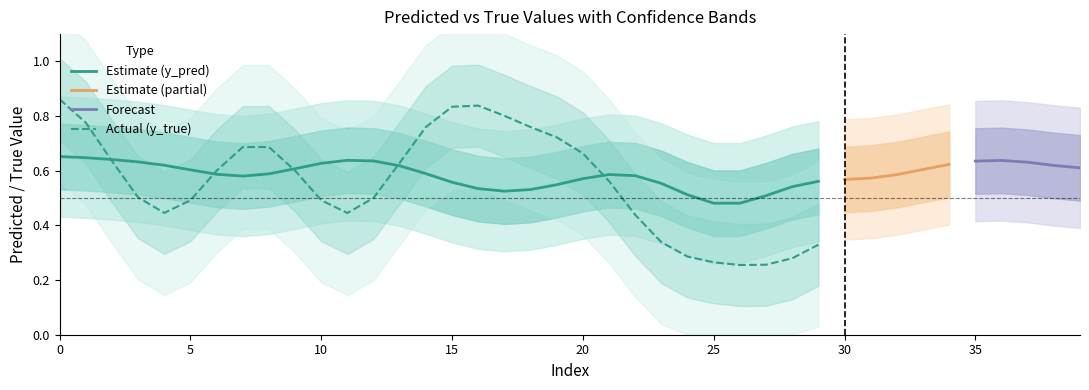

Is this an area chart (filled region under the line)?

No